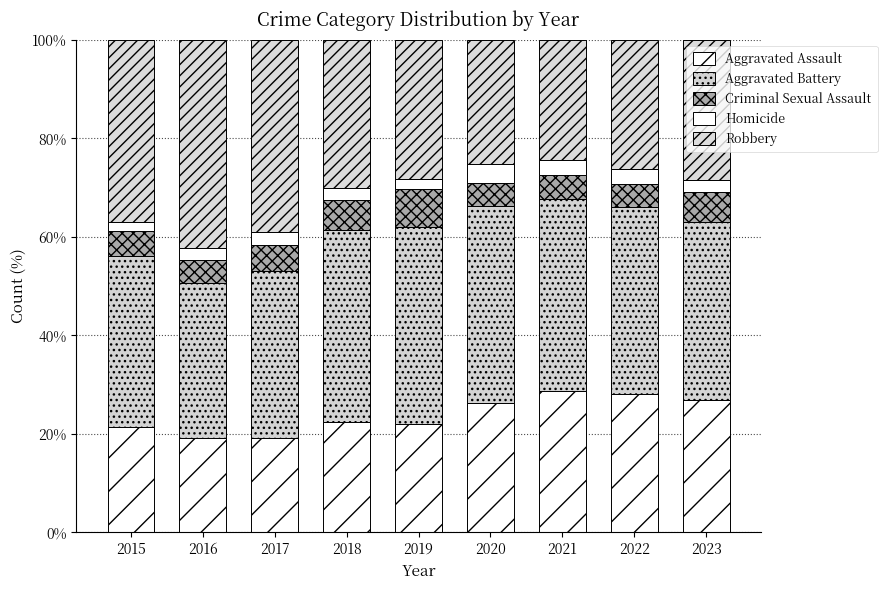

At which category is the sum across all series the highest?

2019